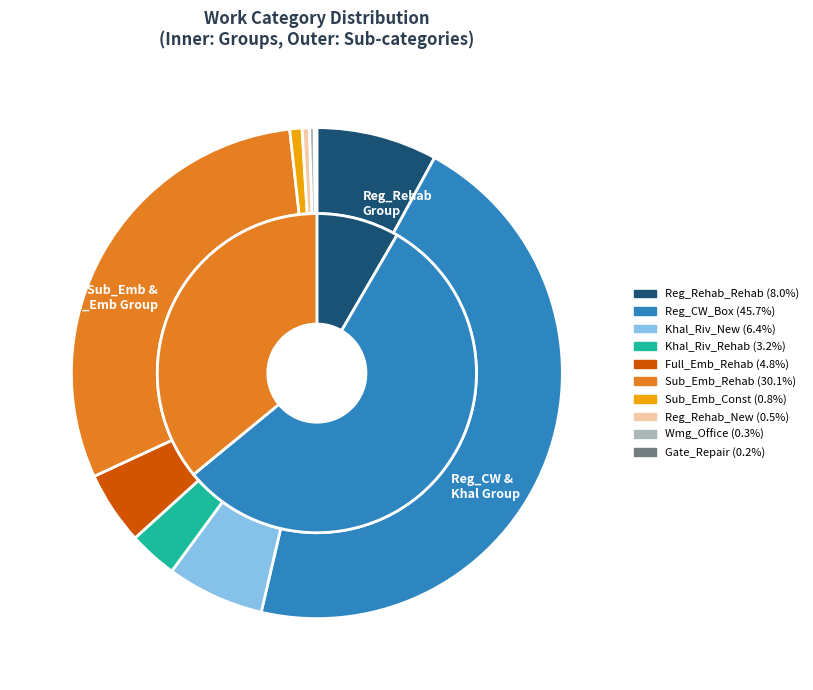

Count the number of slices in the pie.

10